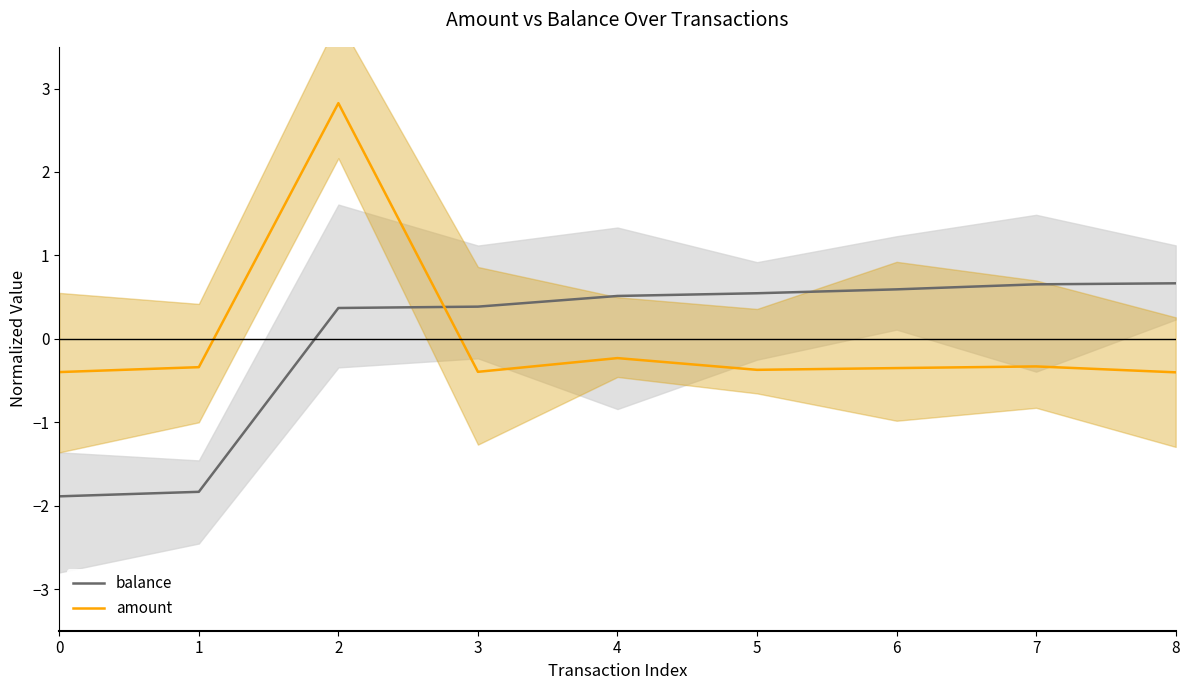

Which series changed the most between 3 and 7?

balance